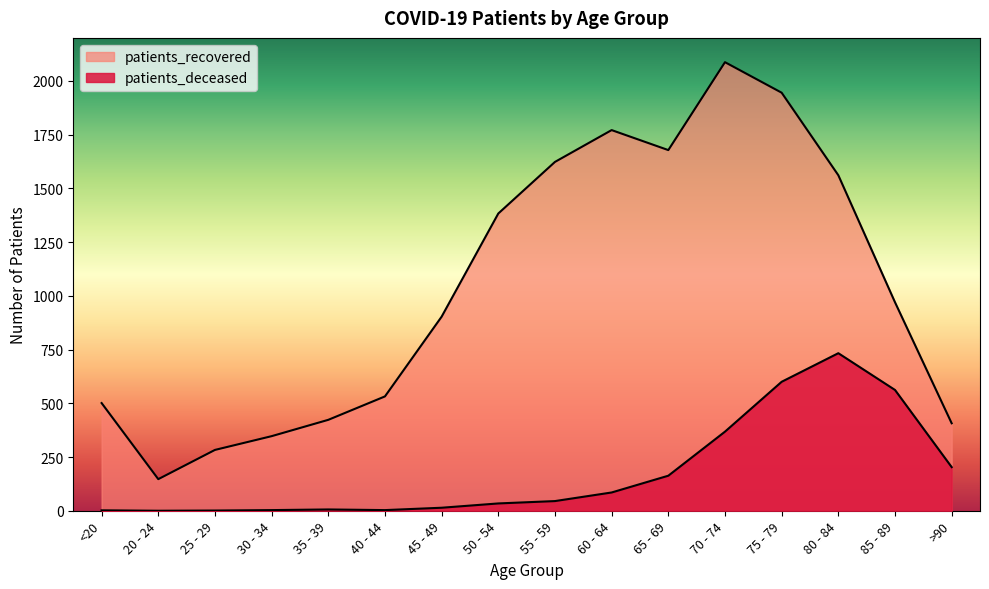

What is the greatest value displayed?

2087